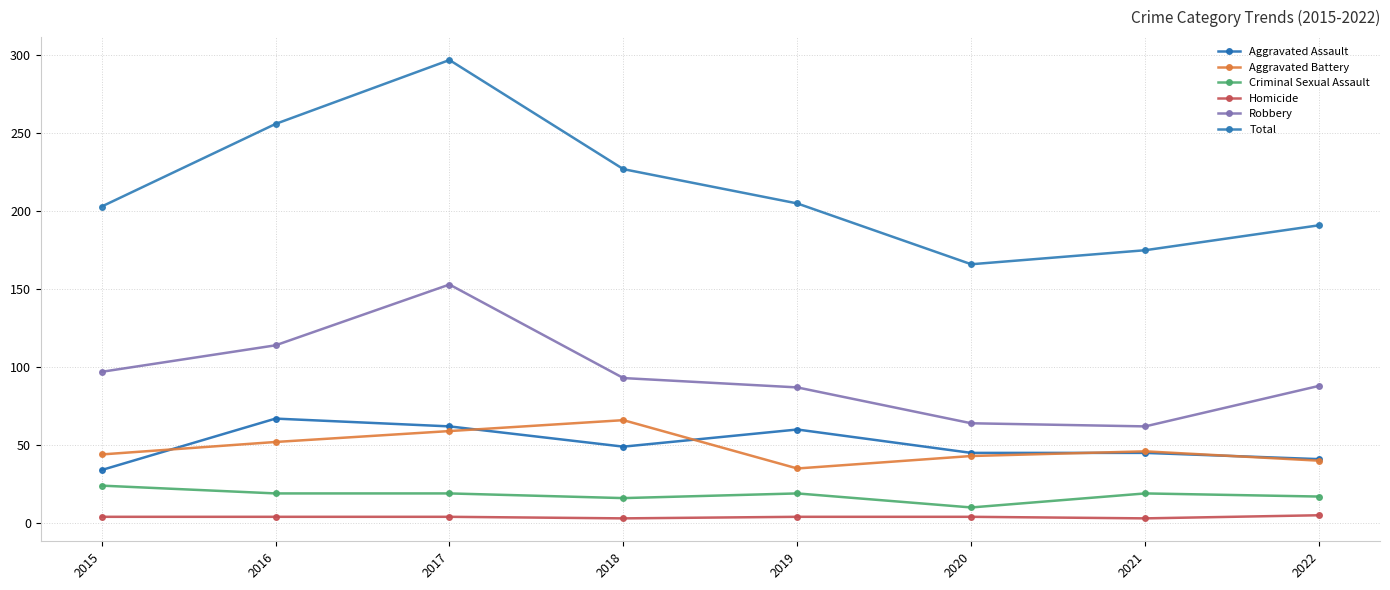

How many values in the Robbery series are below 93?

4